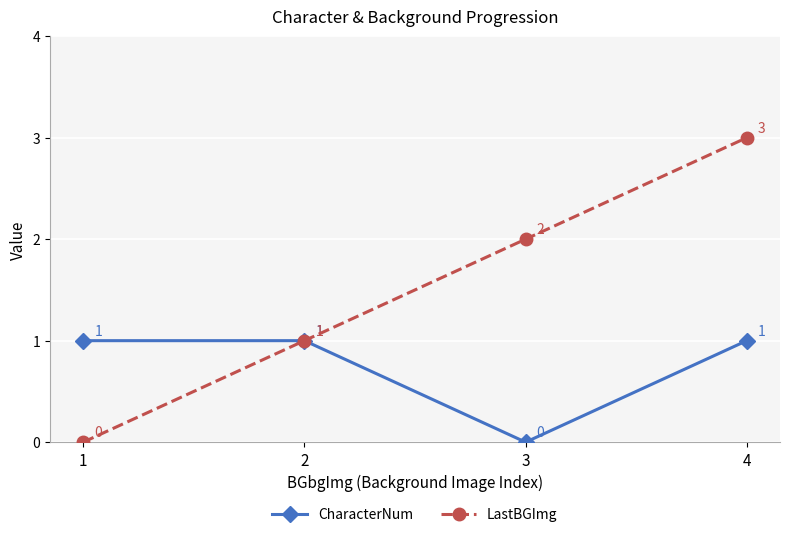

At which label is CharacterNum closest to 0?

3